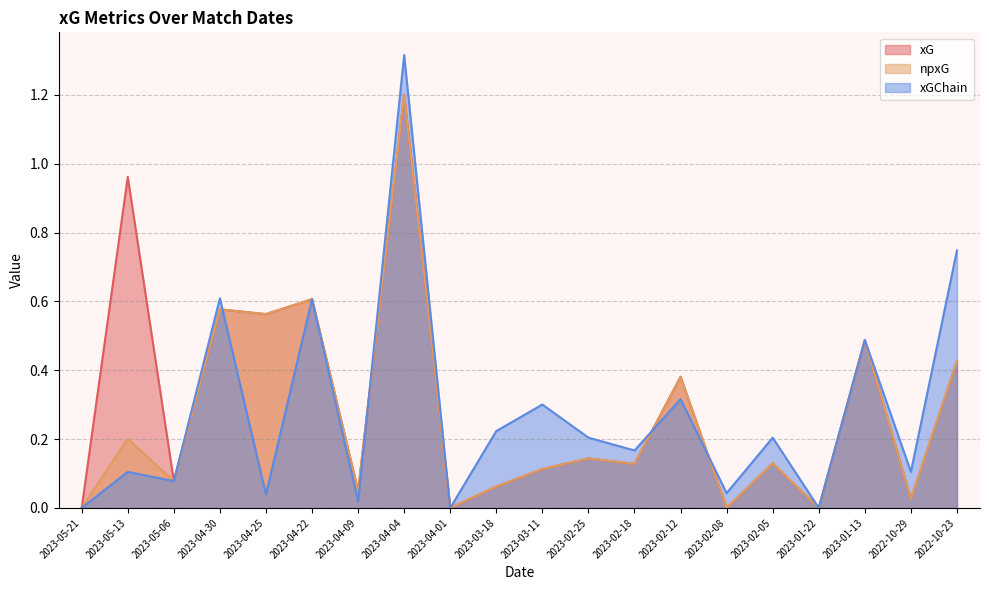

What position from the left is 2023-04-01?

9